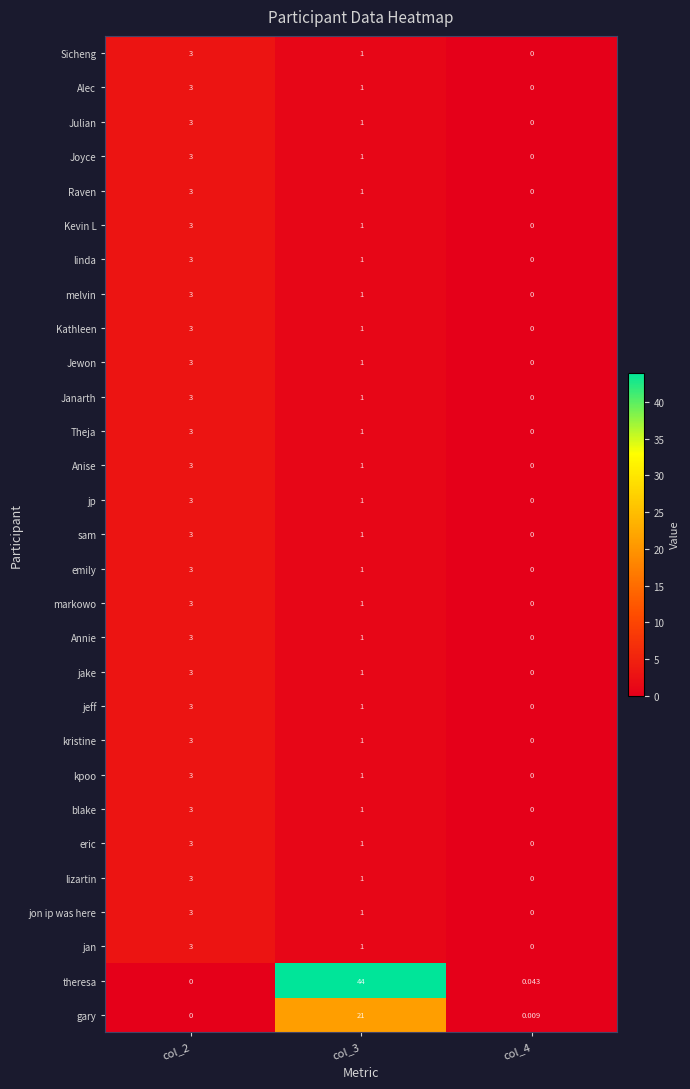

Between col_3 and col_4, which series saw the biggest shift?

theresa